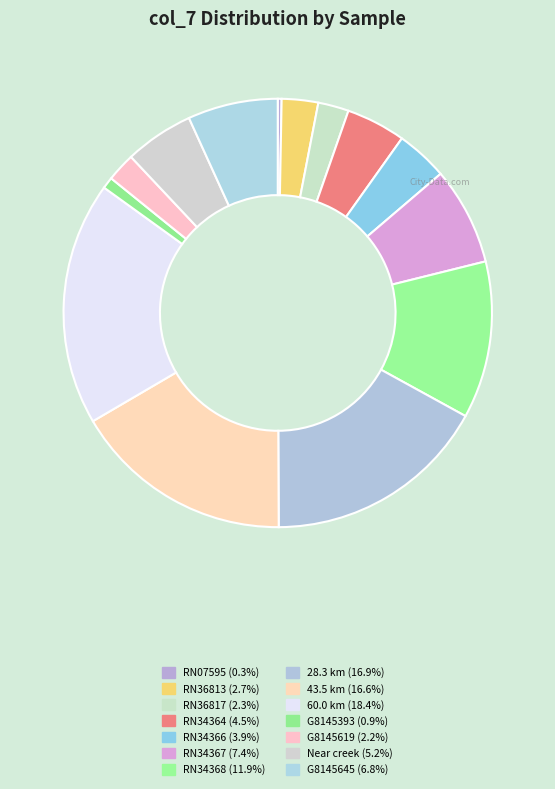

What portion of the pie excludes RN07595?

99.7%